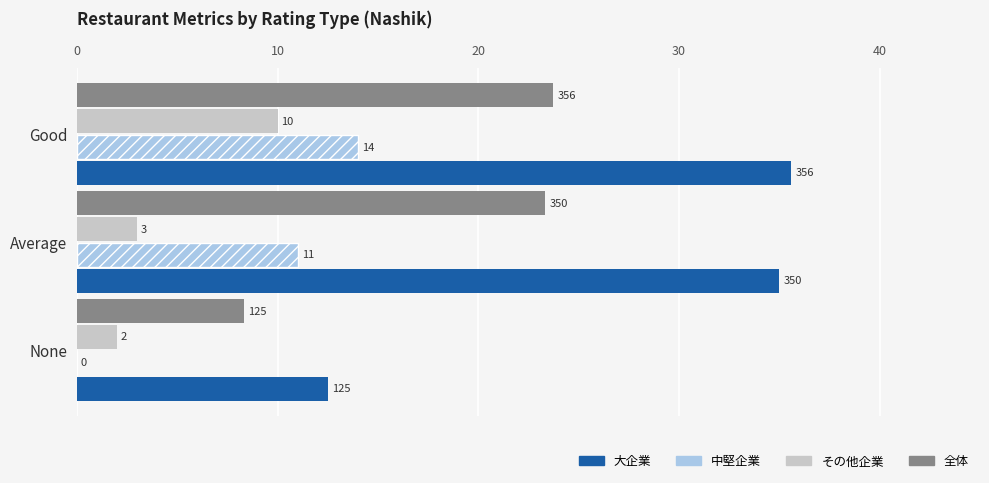

At which category is the sum across all series the highest?

Good